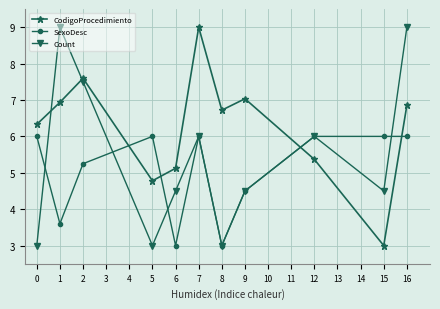

How many lines are shown in the chart?

3